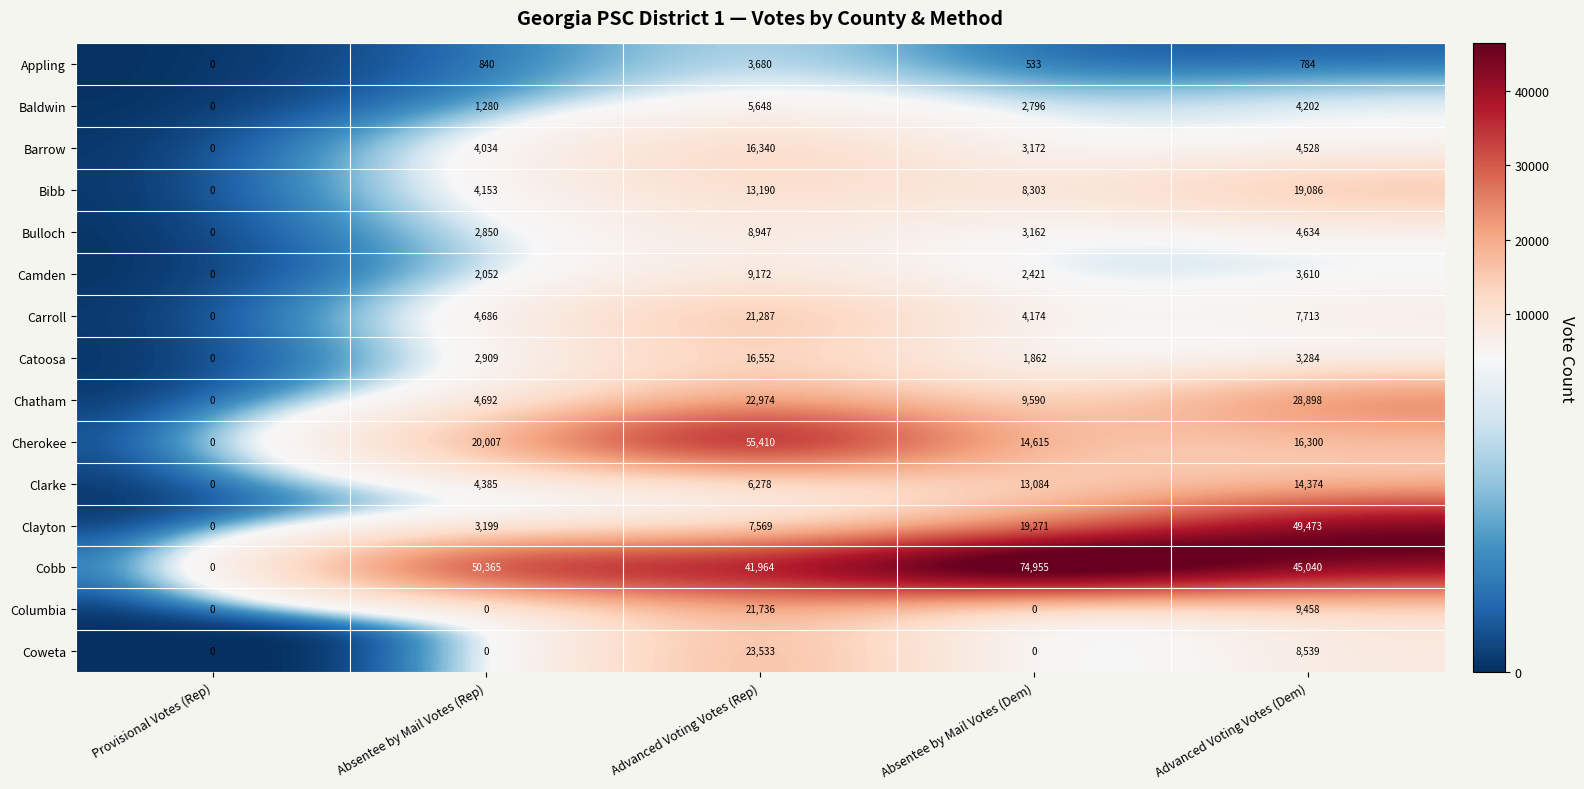

Which category has the highest value in the Coweta series?

Advanced Voting Votes (Rep)